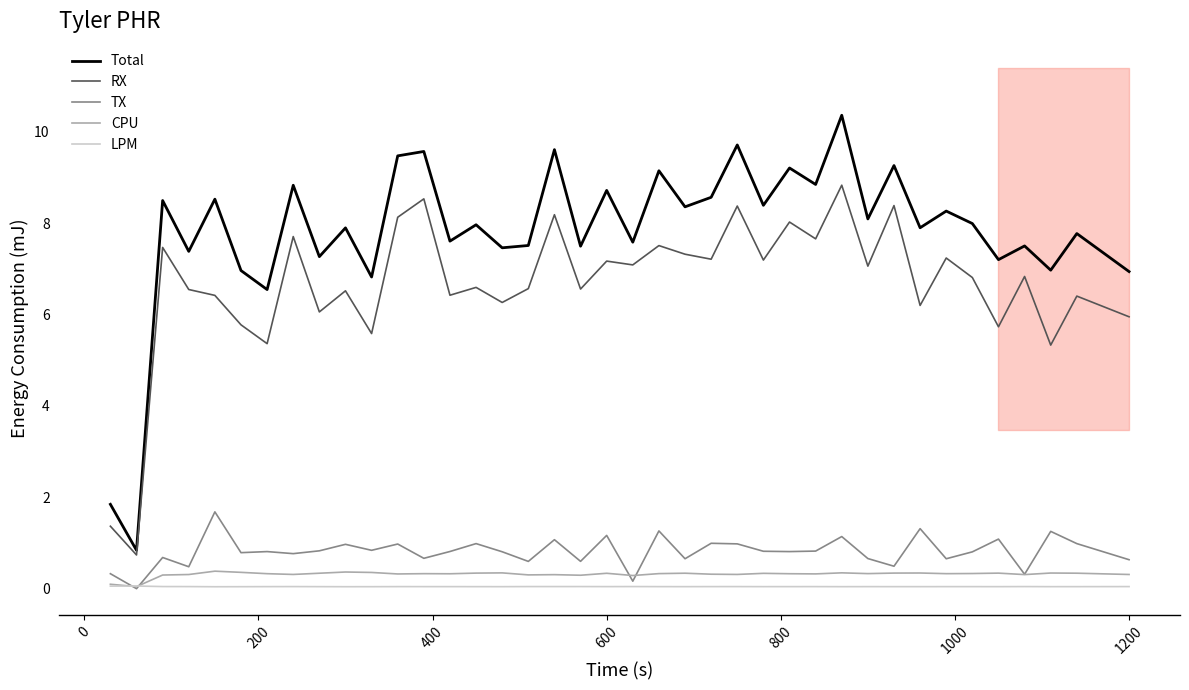

True or false: RX and LPM intersect in this chart.

False